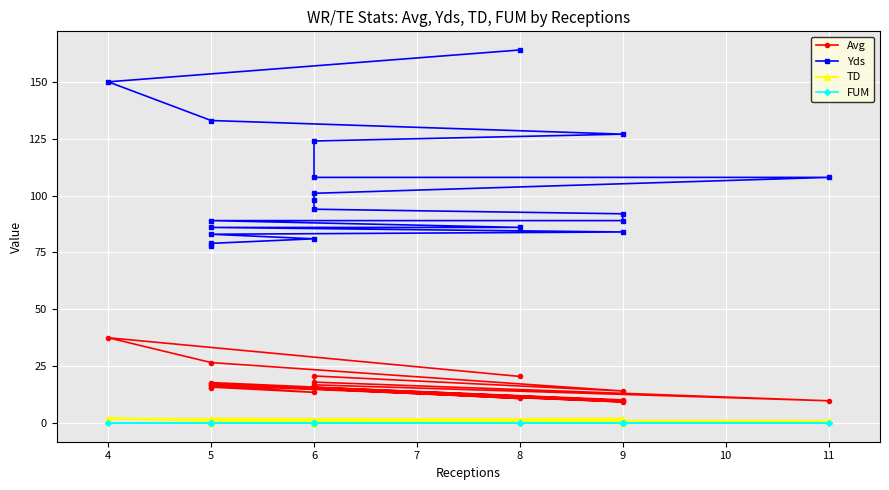

Which series has the widest spread of values?

Yds